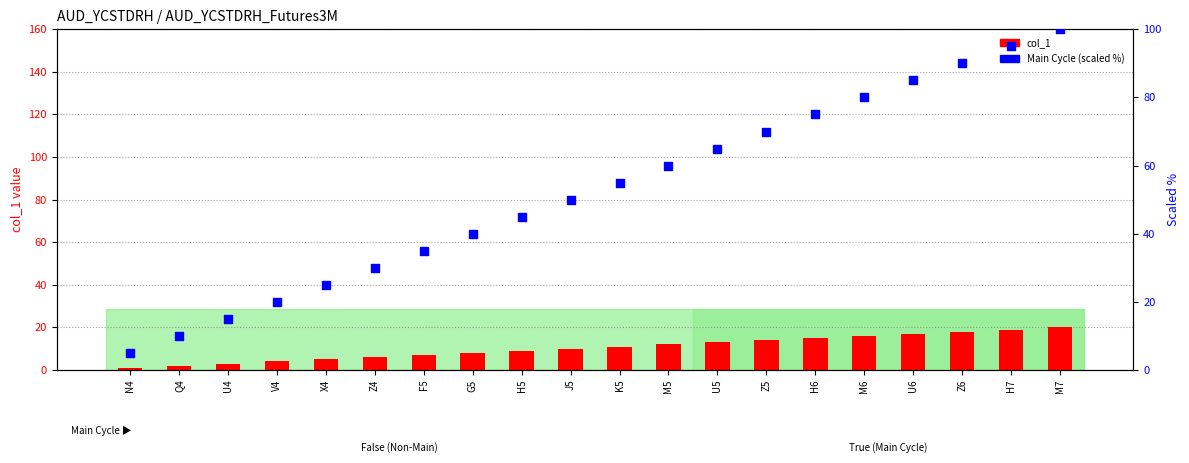

Which series reaches the maximum Y coordinate?

Main Cycle (scaled %)